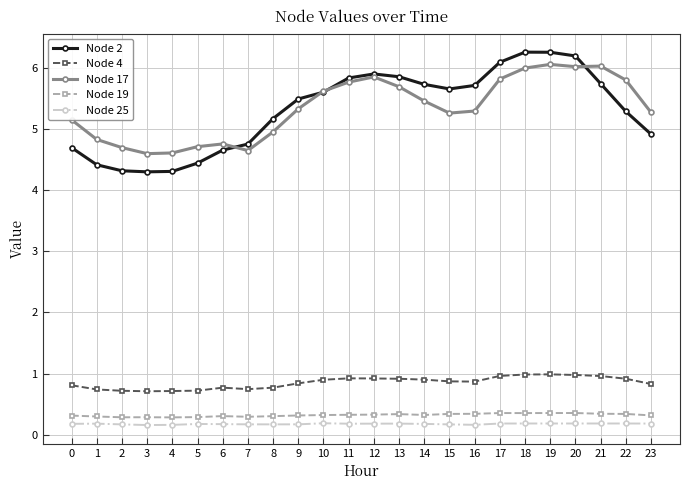

What is the value of the Node 25 point at the 2nd from the left?

0.2